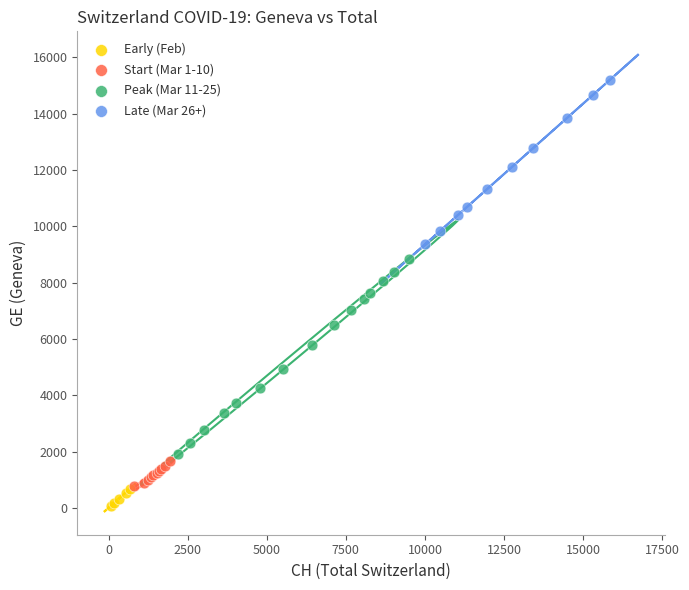

Which series reaches the maximum Y coordinate?

Late (Mar 26+)